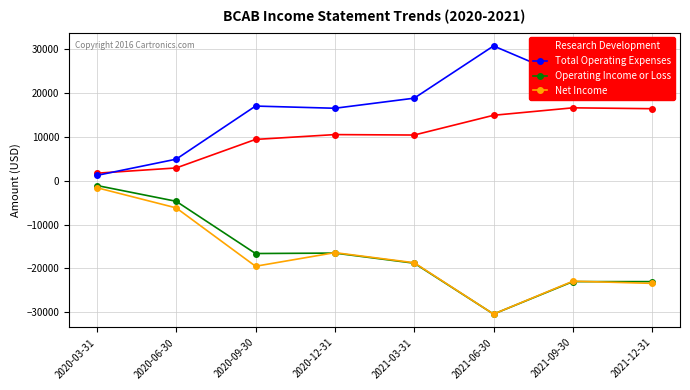

What is the difference between the second highest and minimum values in the Total Operating Expenses series?

22300